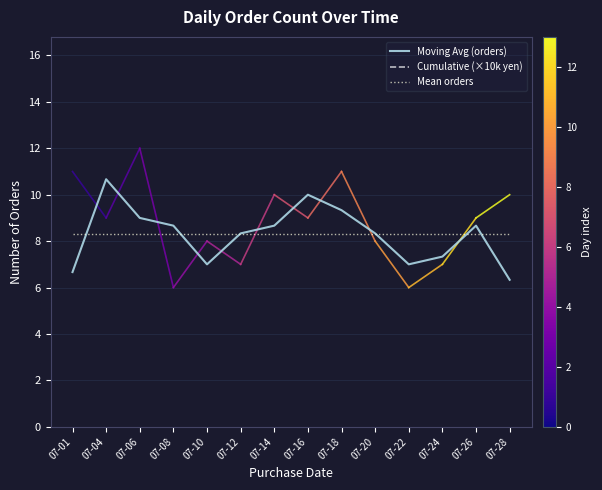

In Moving Avg (orders), how many points are higher than both neighbors (excluding endpoints)?

3